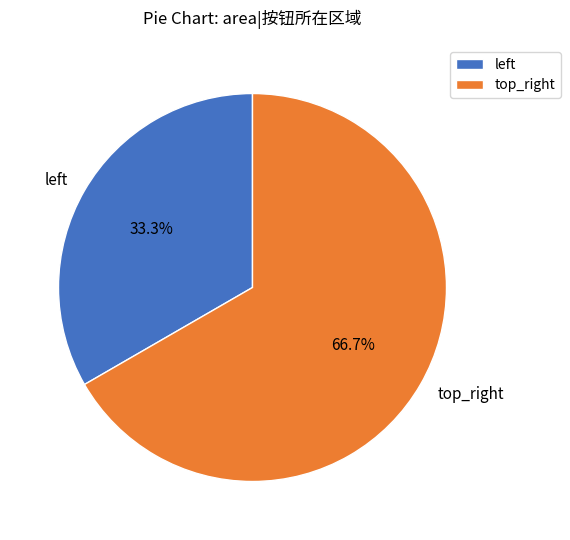

Is there a majority slice in this chart?

Yes